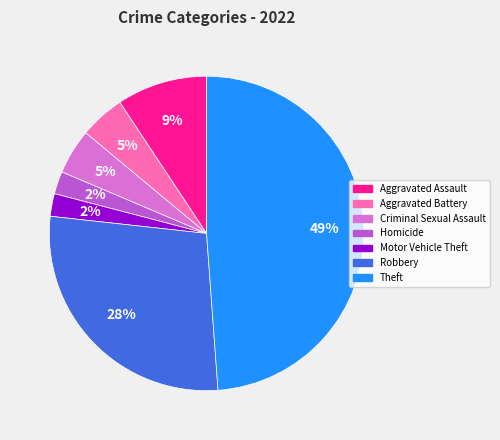

Is it true that Homicide is 2% of the pie?

True